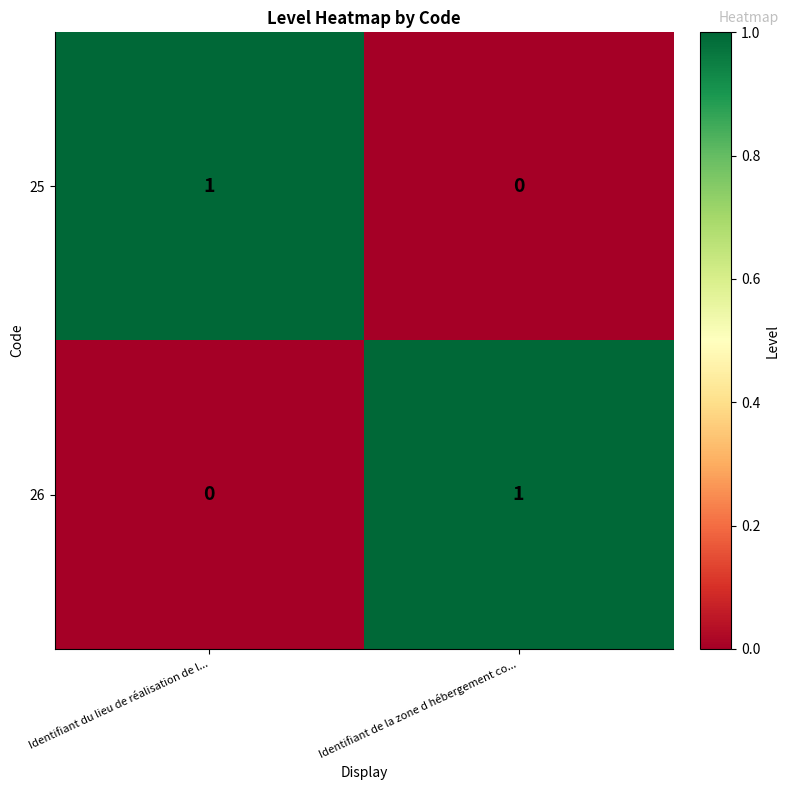

What is the spread (max minus min) of values at Identifiant du lieu de réalisation de l...?

1